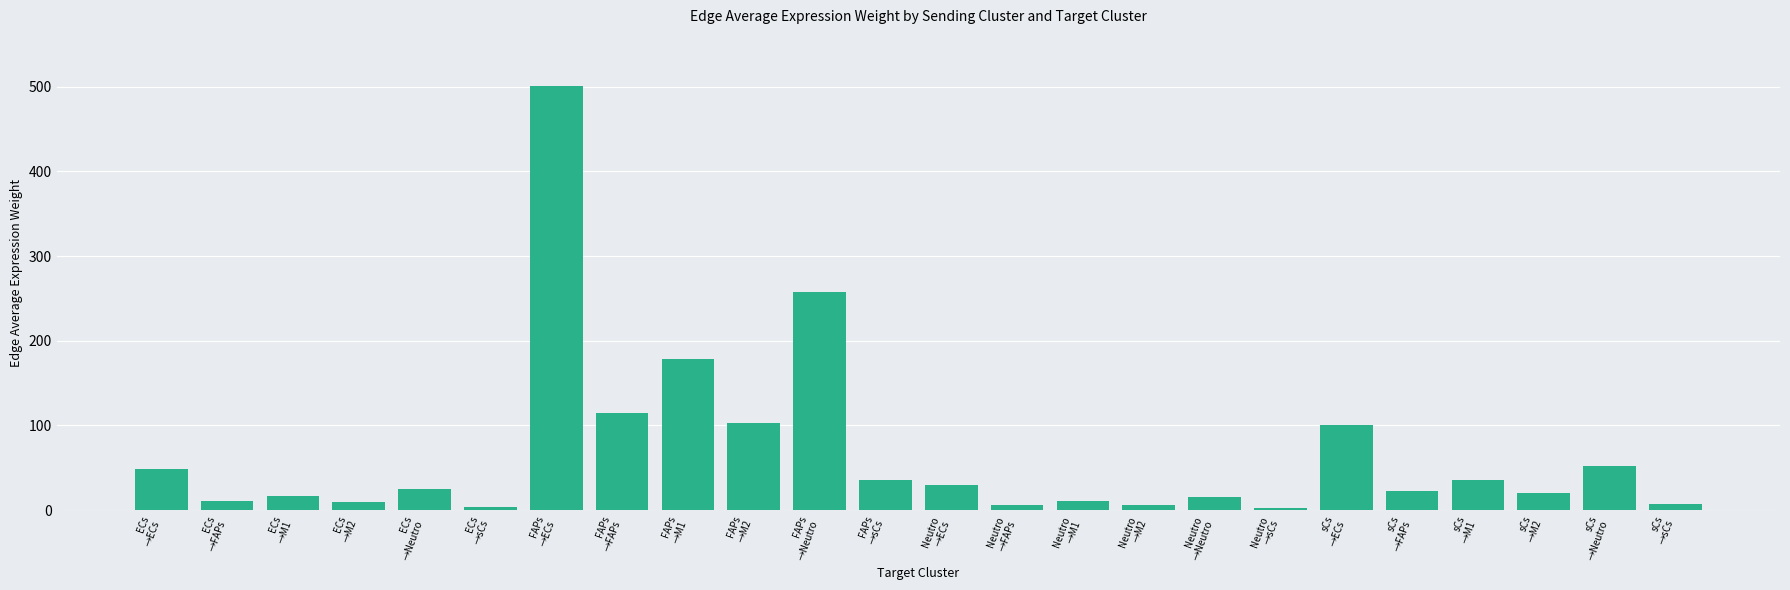

What is the value of the 22nd bar from the left?

20.8